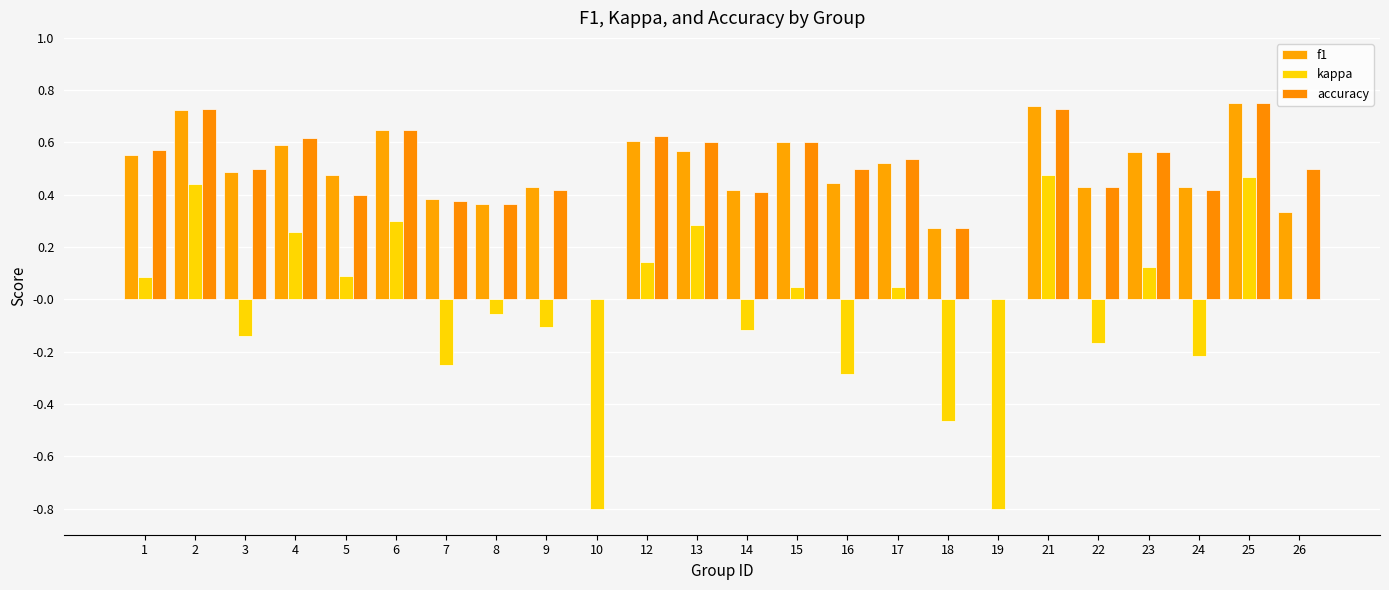

What is the total value across all series at 8?

0.7